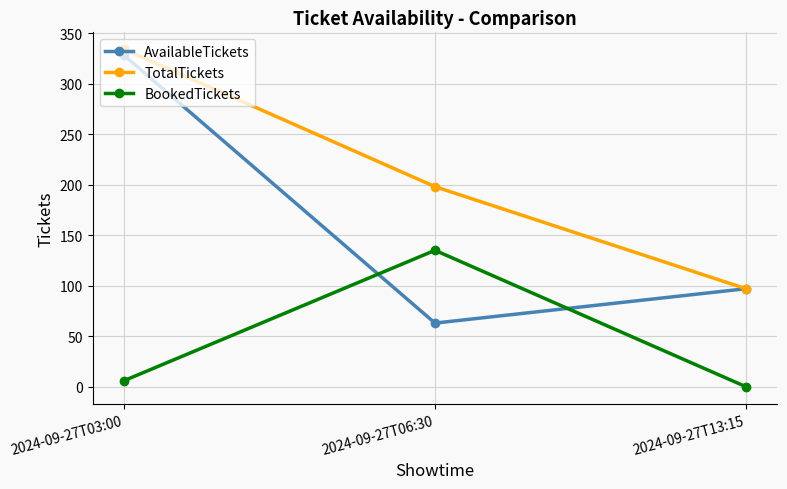

Where is AvailableTickets nearest to the value 195?

2024-09-27T13:15